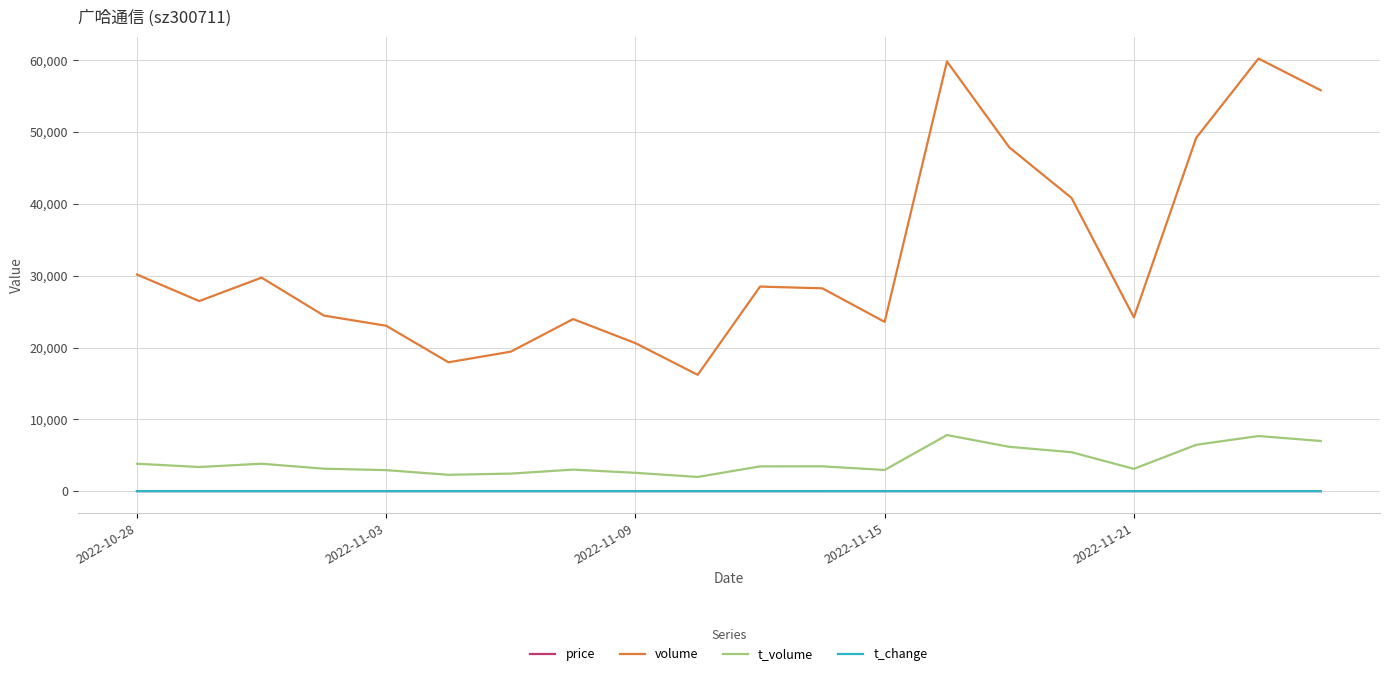

At how many categories does at least one series exceed 45897?

5